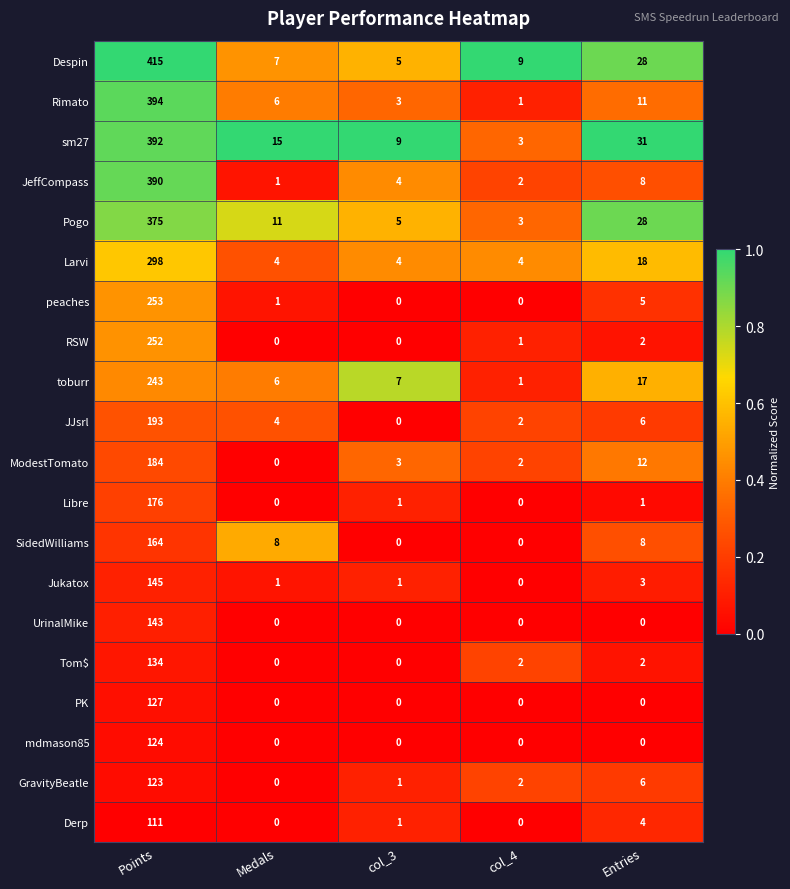

The value of PK at Entries is 0. True or false?

True